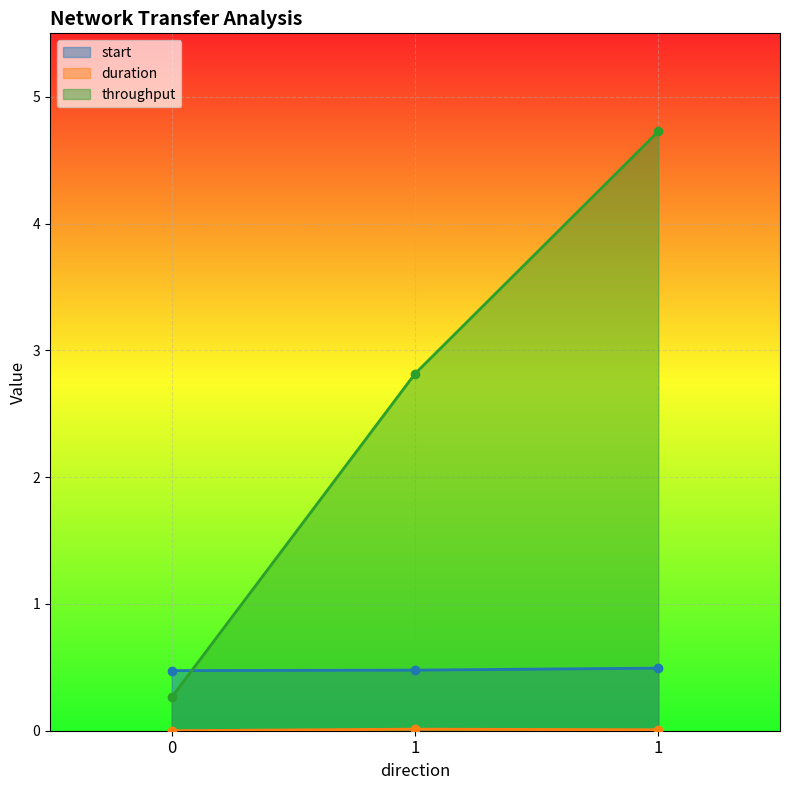

Rank the series by their maximum value, from highest to lowest.

throughput, start, duration